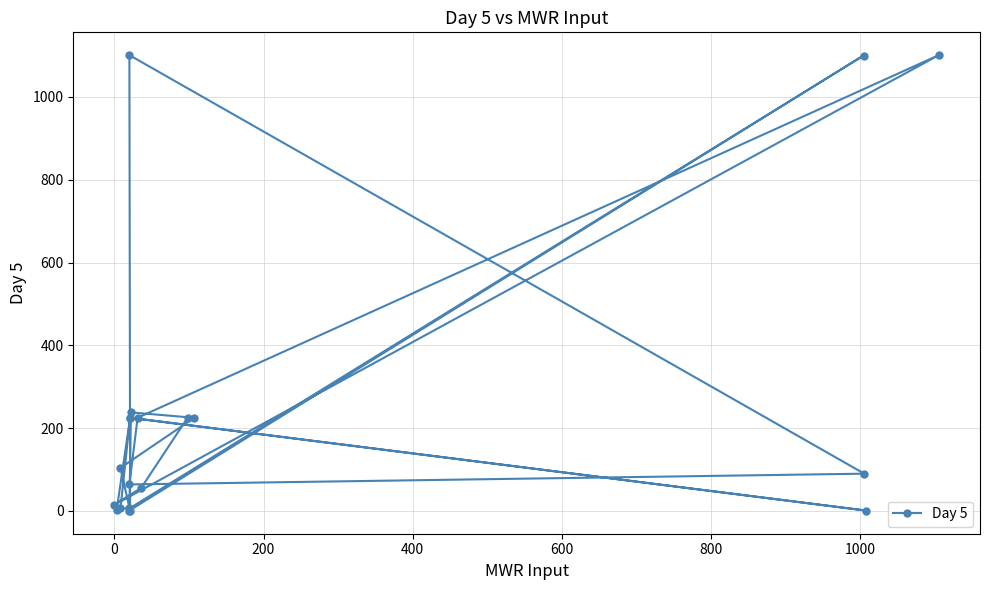

Does the chart have visible grid lines?

Yes